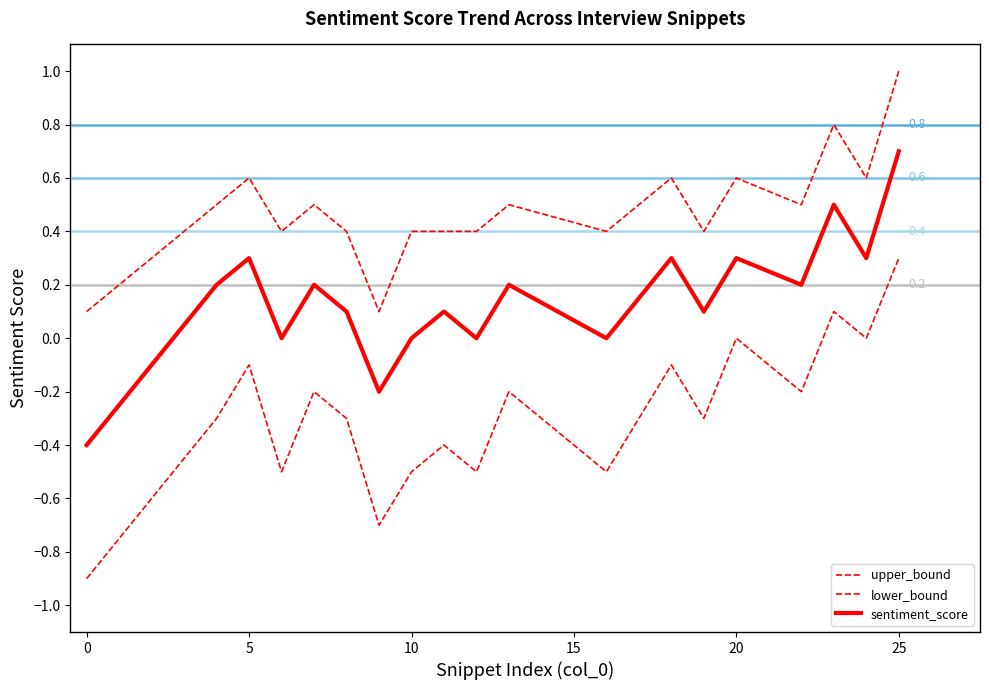

What is the minimum value for upper_bound?

0.1